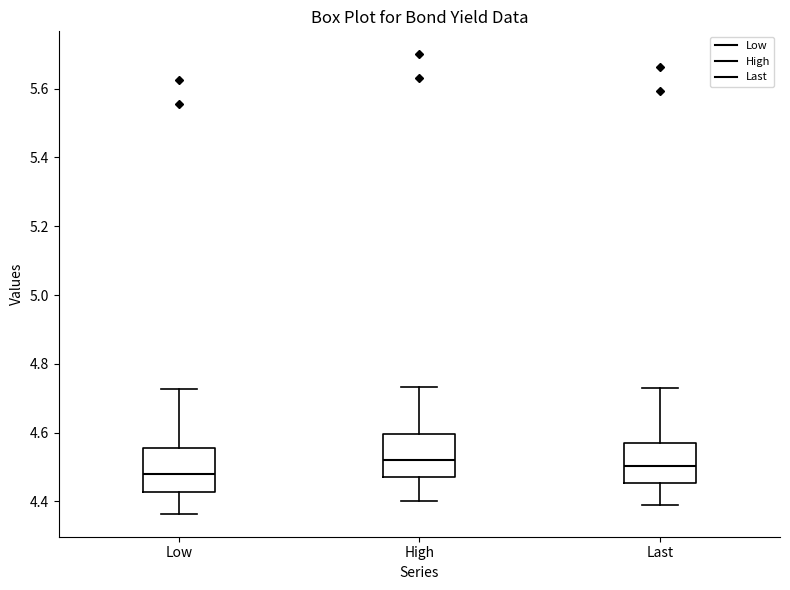

Reading left to right, read every box against the y-axis: the position of its median line, the range the box covers, and the ends of its whiskers. The values are not printed on the chart, so give them approximately, as read against the axis.

Low: median 4.48, box 4.42 to 4.56, whiskers 4.36 to 4.72
High: median 4.52, box 4.48 to 4.60, whiskers 4.40 to 4.74
Last: median 4.50, box 4.46 to 4.58, whiskers 4.40 to 4.72